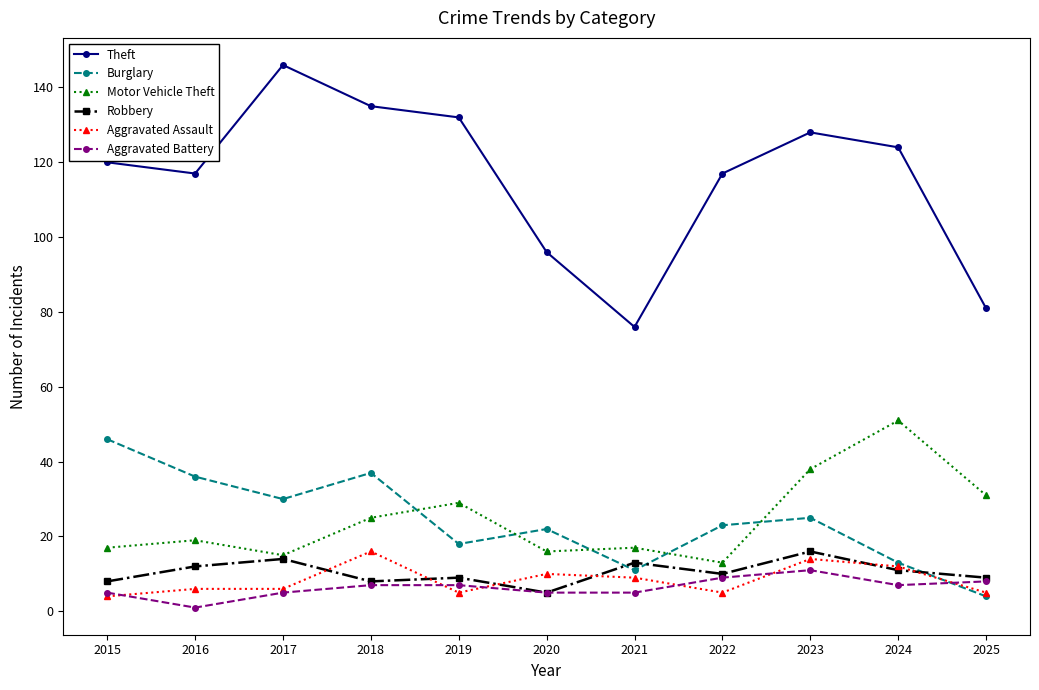

The Motor Vehicle Theft series shows 25 at 2018. True or false?

True